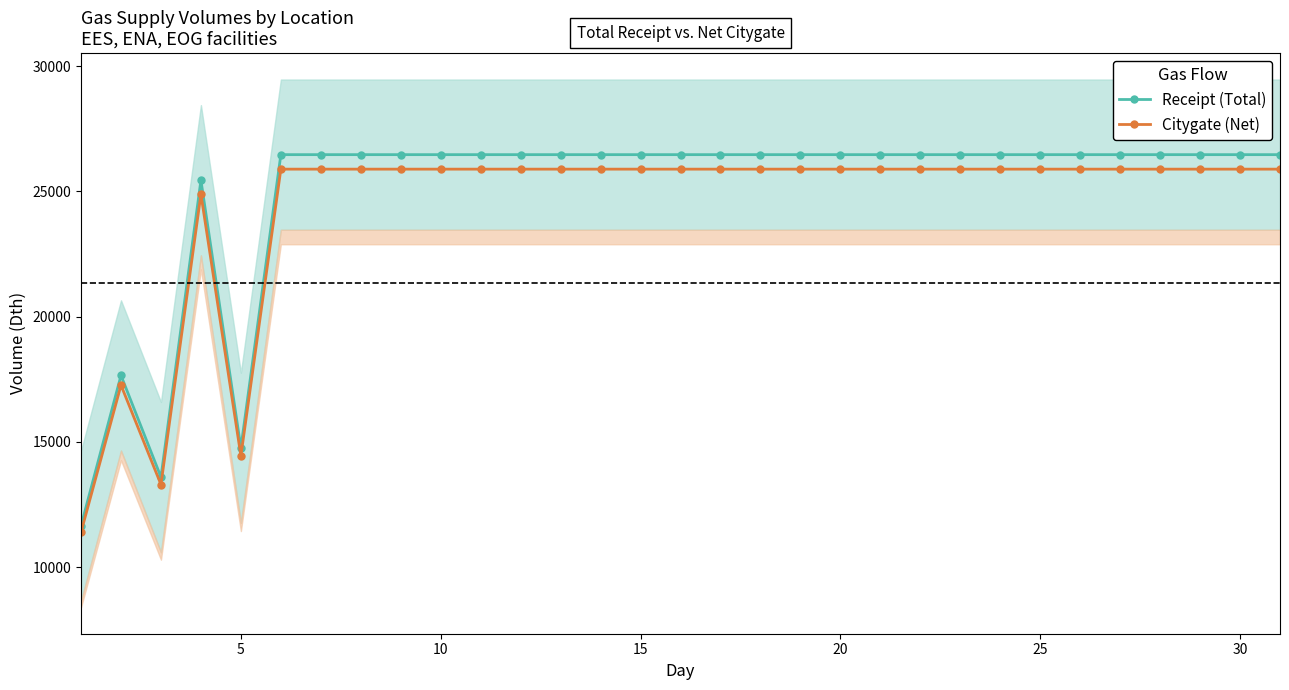

What is the lowest value of the Receipt (Total) series?

11648